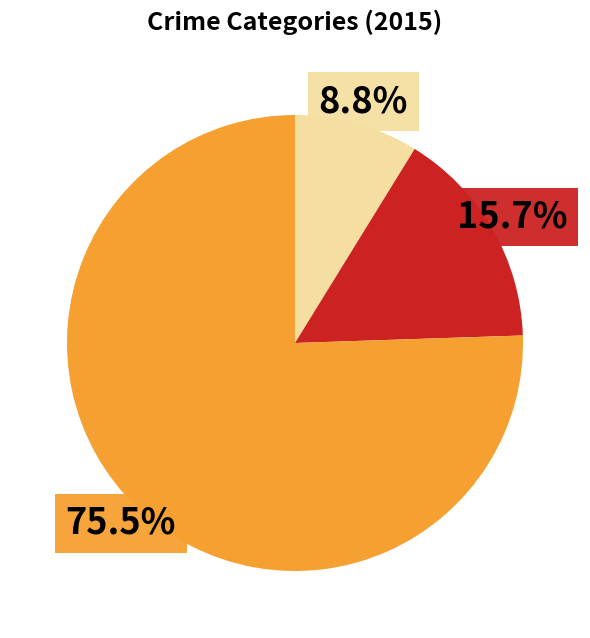

Is there a majority slice in this chart?

Yes